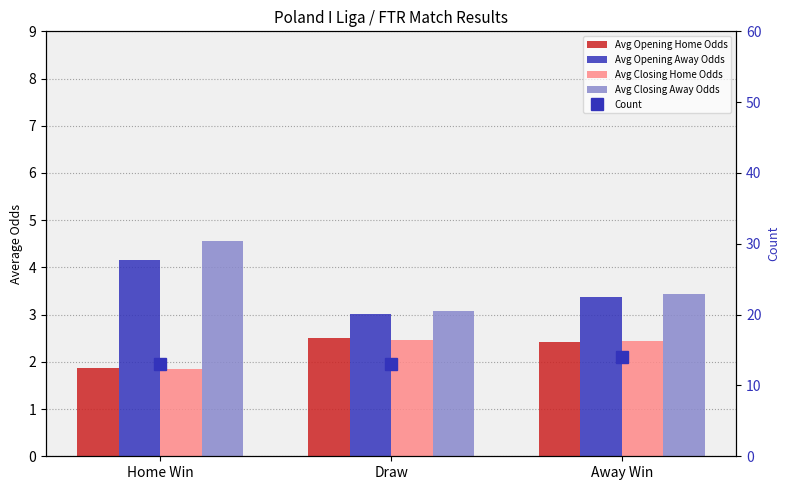

The value of Count at Away Win is 19.8. True or false?

False